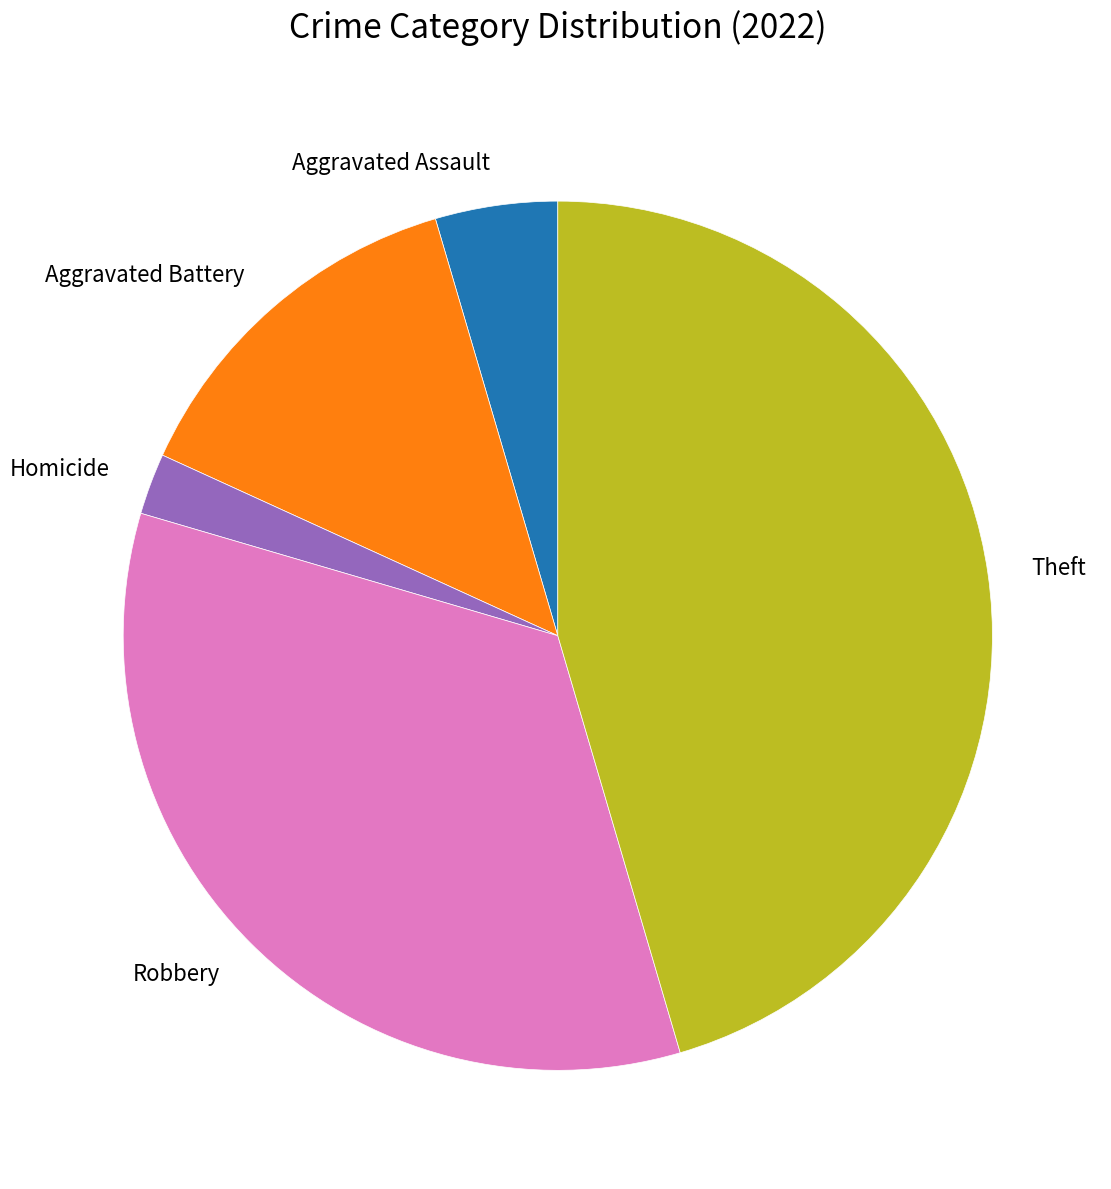

Which slice is the largest?

Theft